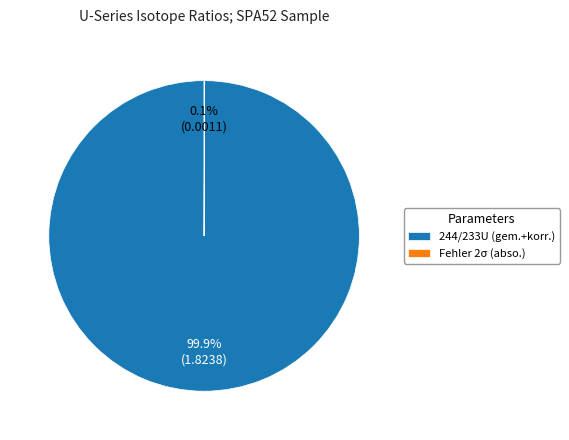

What is the largest slice in the pie chart?

244/233U (gem.+korr.)